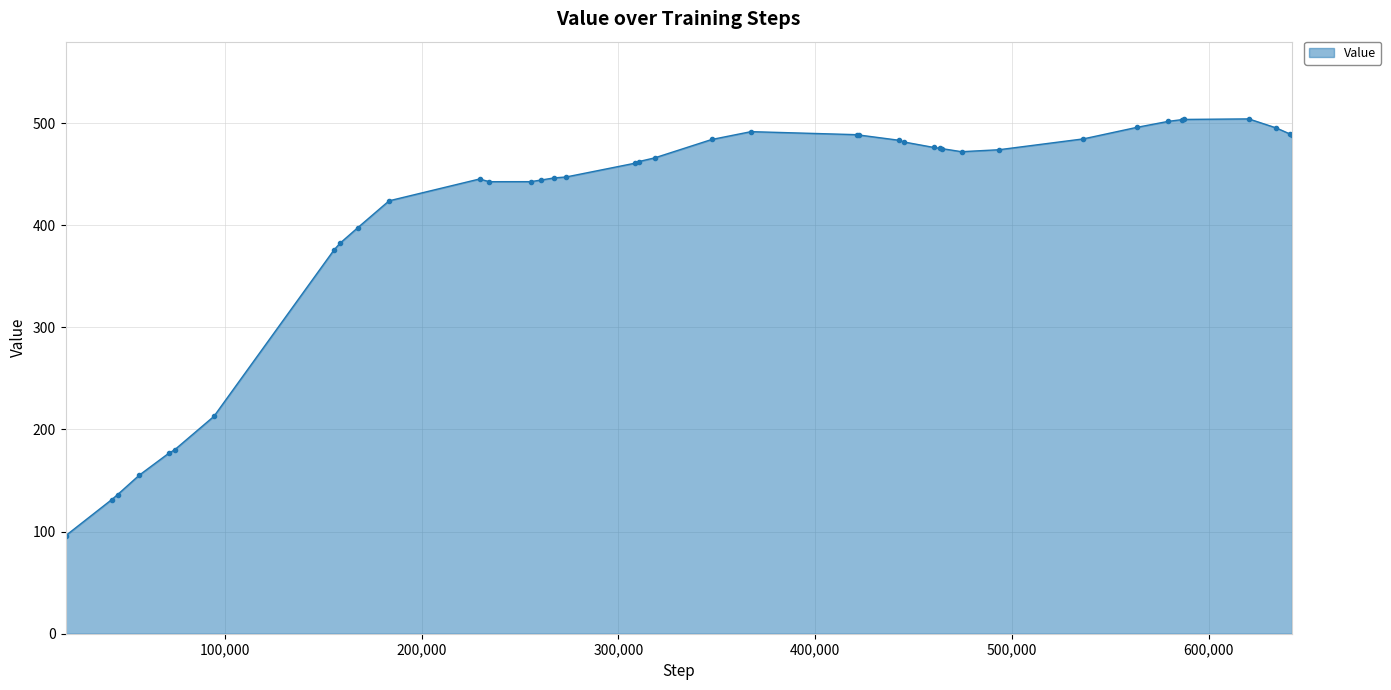

True or false: there are more than 1 points higher than both neighbors.

True